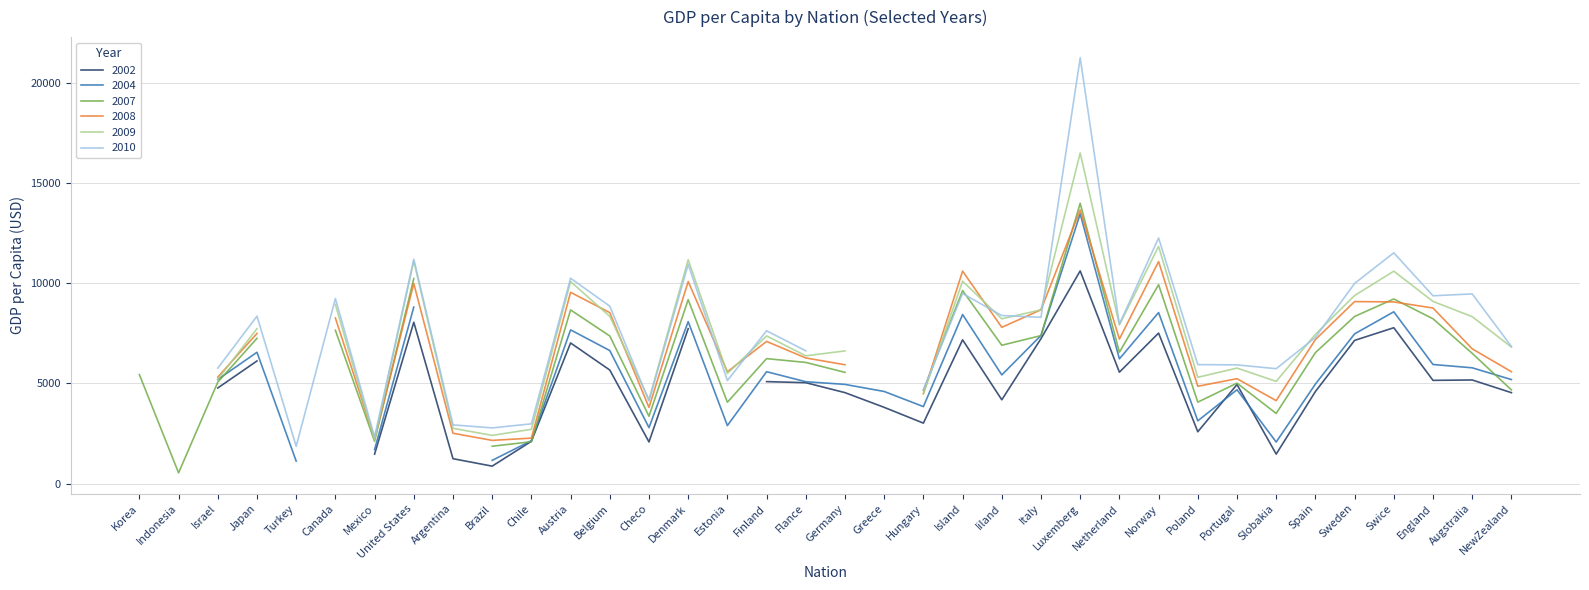

Which series has the widest spread of values?

2010